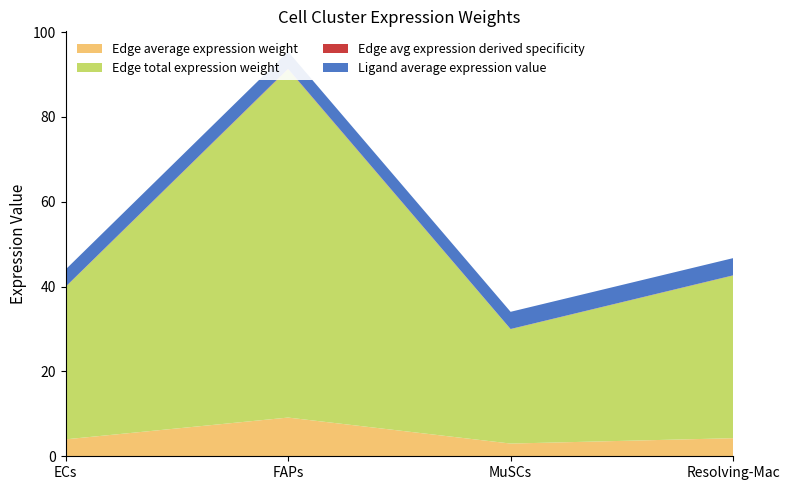

Reading left to right, list all the values displayed in this chart.

Edge average expression weight: ECs=4.0	FAPs=9.1	MuSCs=3.0	Resolving-Mac=4.3
Edge total expression weight: ECs=35.9	FAPs=82.1	MuSCs=27.0	Resolving-Mac=38.4
Edge avg expression derived specificity: ECs=0.0	FAPs=0.1	MuSCs=0.0	Resolving-Mac=0.0
Ligand average expression value: ECs=4.1	FAPs=4.1	MuSCs=4.1	Resolving-Mac=4.1